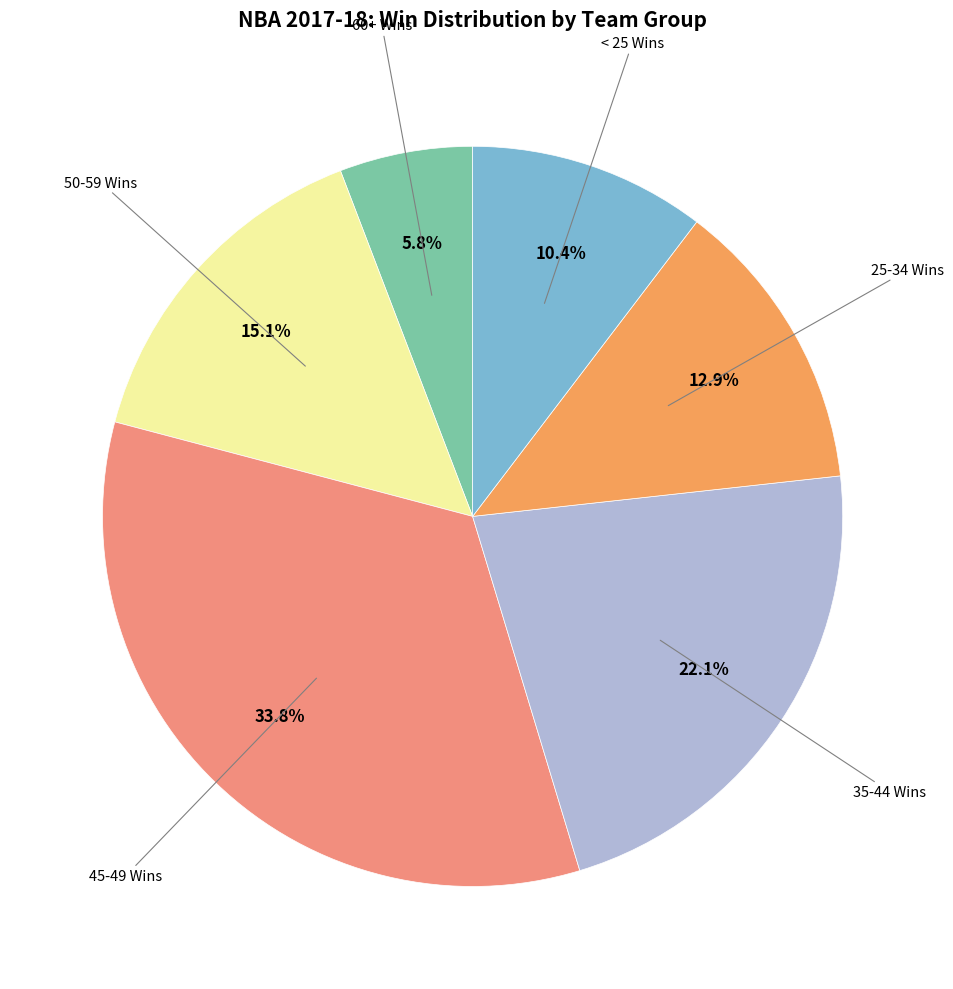

Is there any slice that represents more than half of the pie?

No